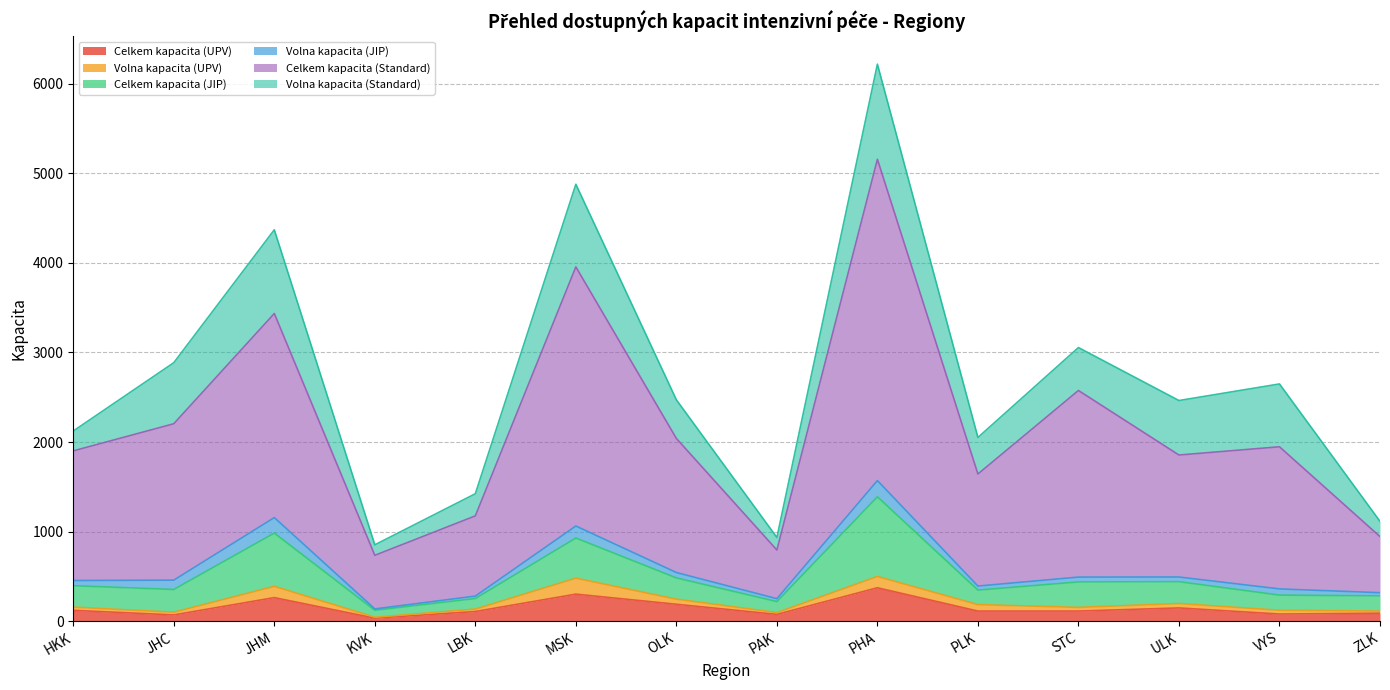

At which category is the sum across all series the highest?

PHA